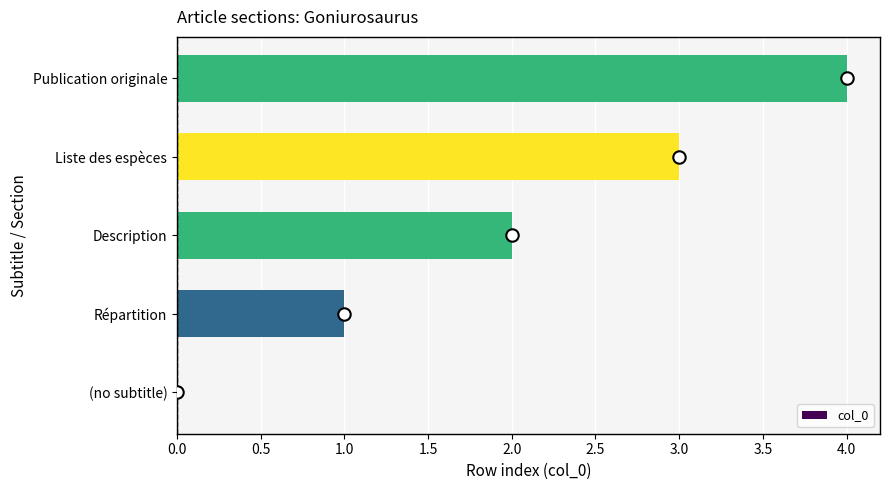

Is it true that col_0 equals 2 at Description?

True